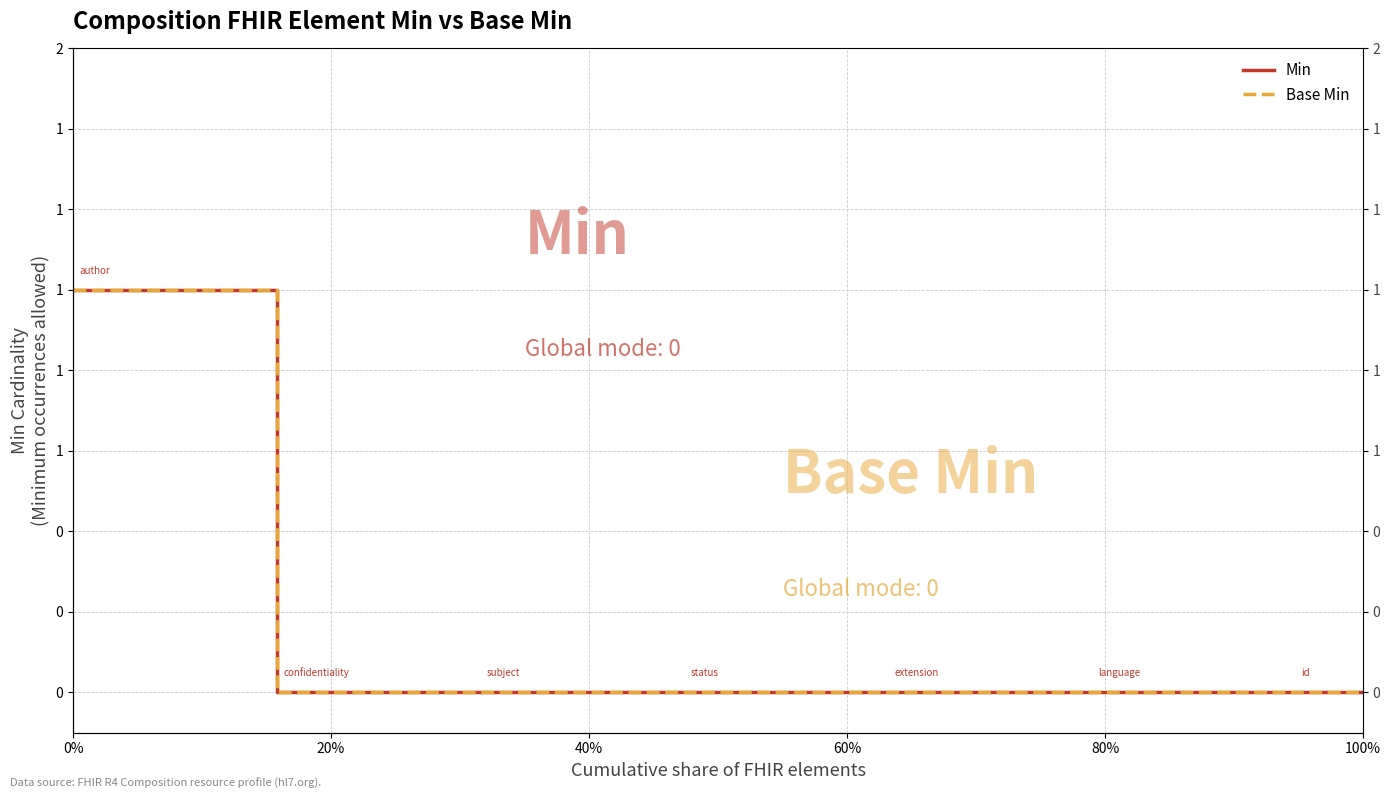

How many lines are shown in the chart?

2